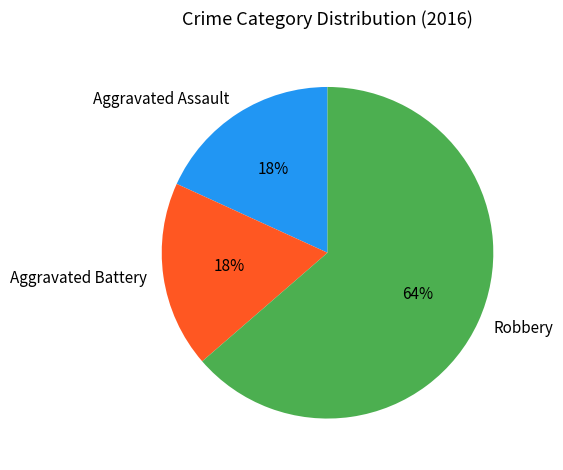

To the nearest percent, what portion does Aggravated Battery represent?

18%